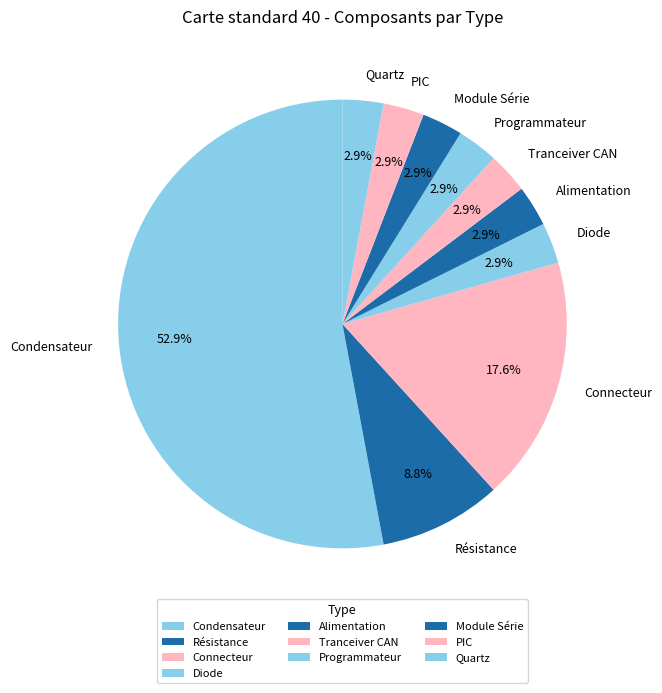

What is the total percentage of Programmateur and Connecteur?

20.6%